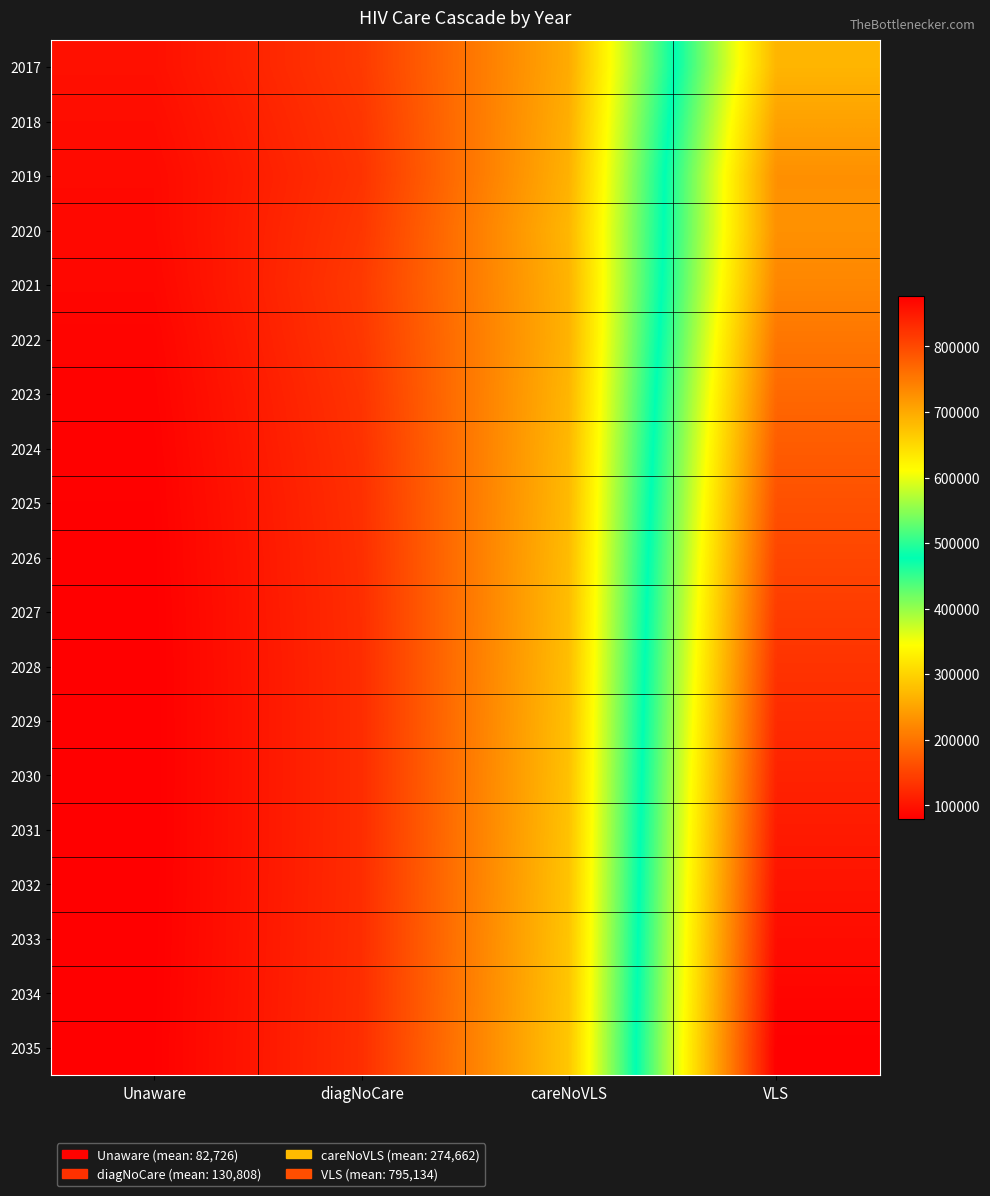

What is the difference between the highest and lowest values at diagNoCare?

13499